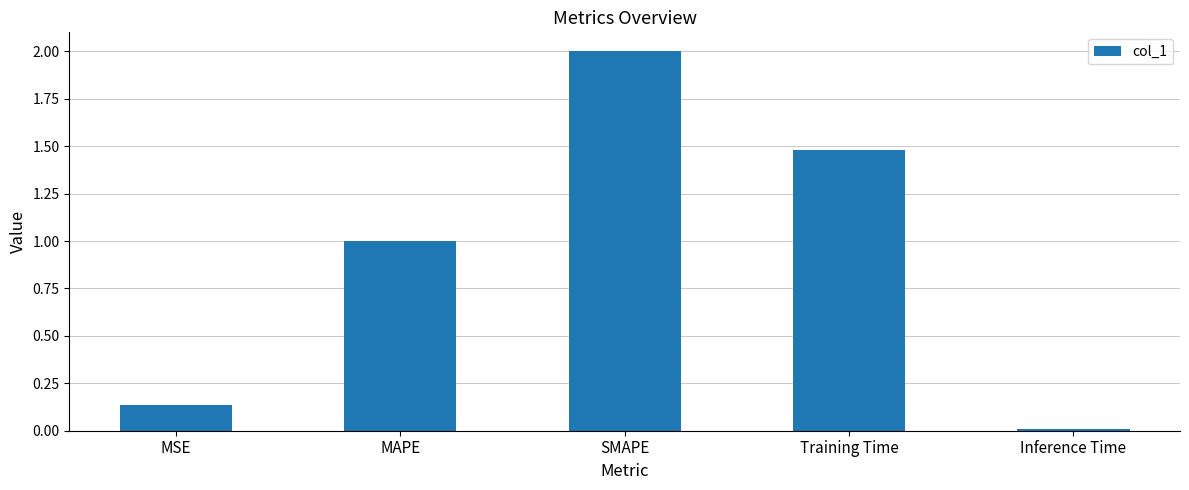

Is it true that the value at SMAPE is 0.6?

False